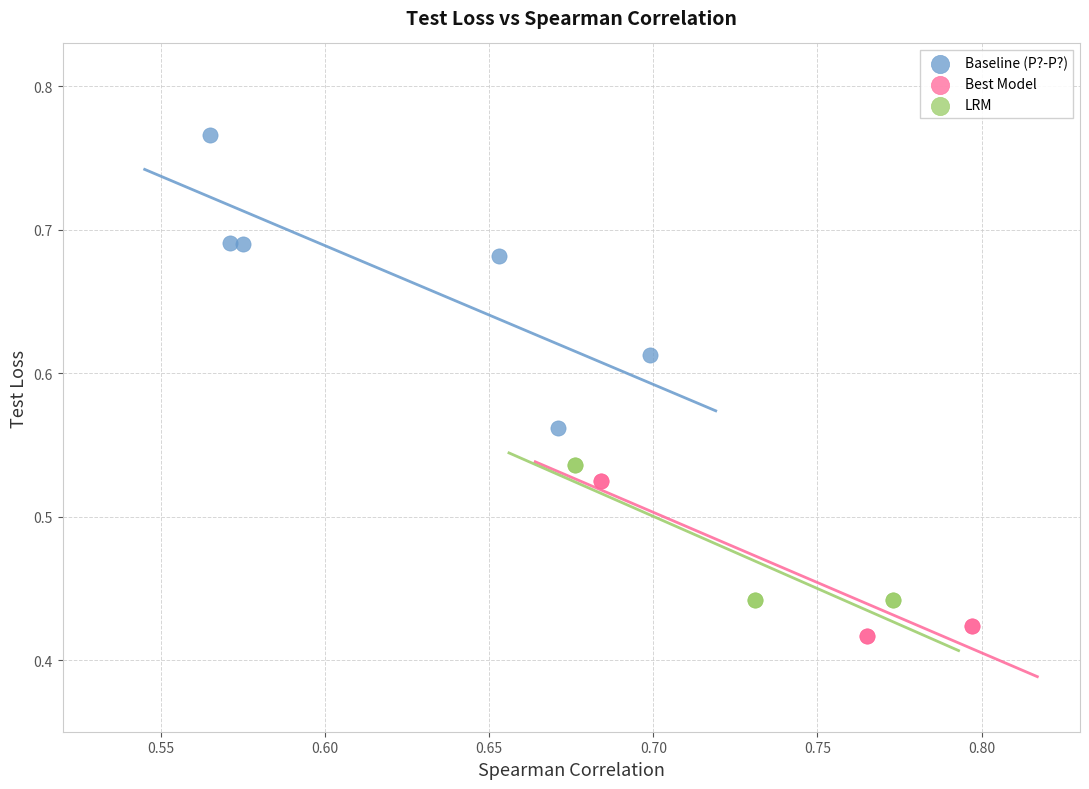

Which series contains the lowest Y value?

Best Model